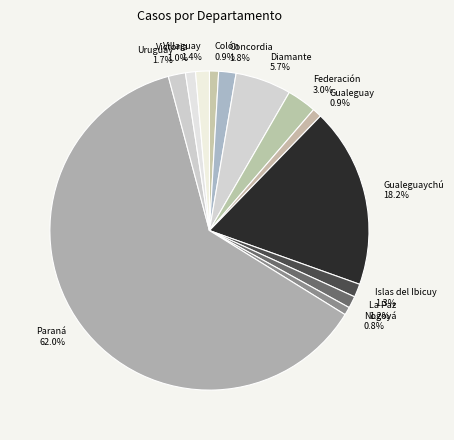

Is it true that Victoria is 12% of the pie?

False